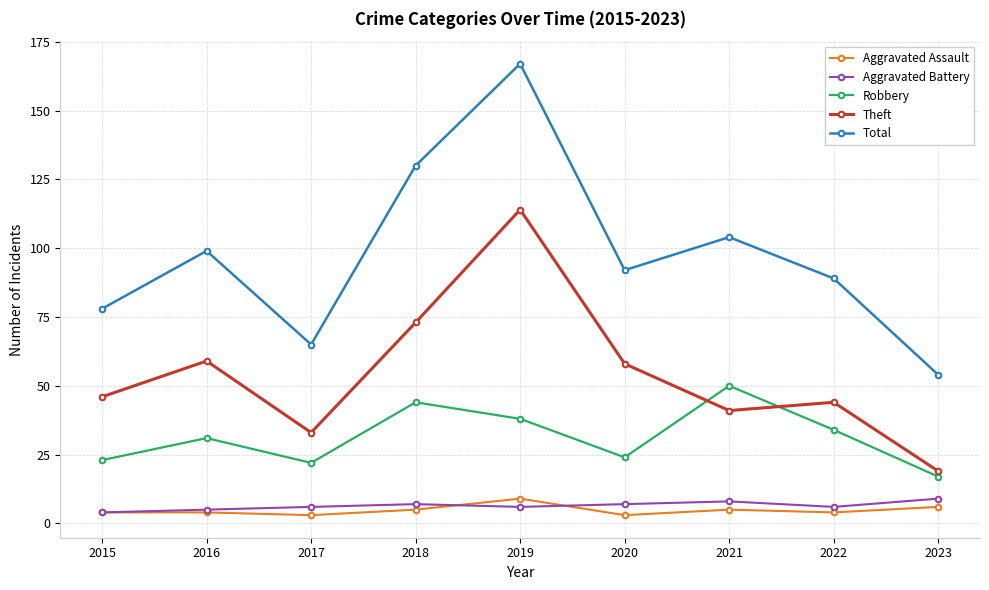

At how many categories does at least one series exceed 82?

6